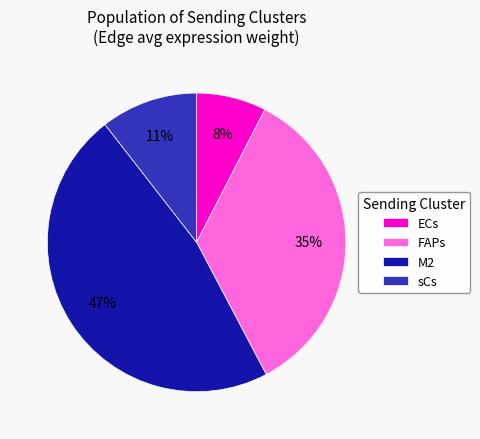

Count the number of slices in the pie.

4